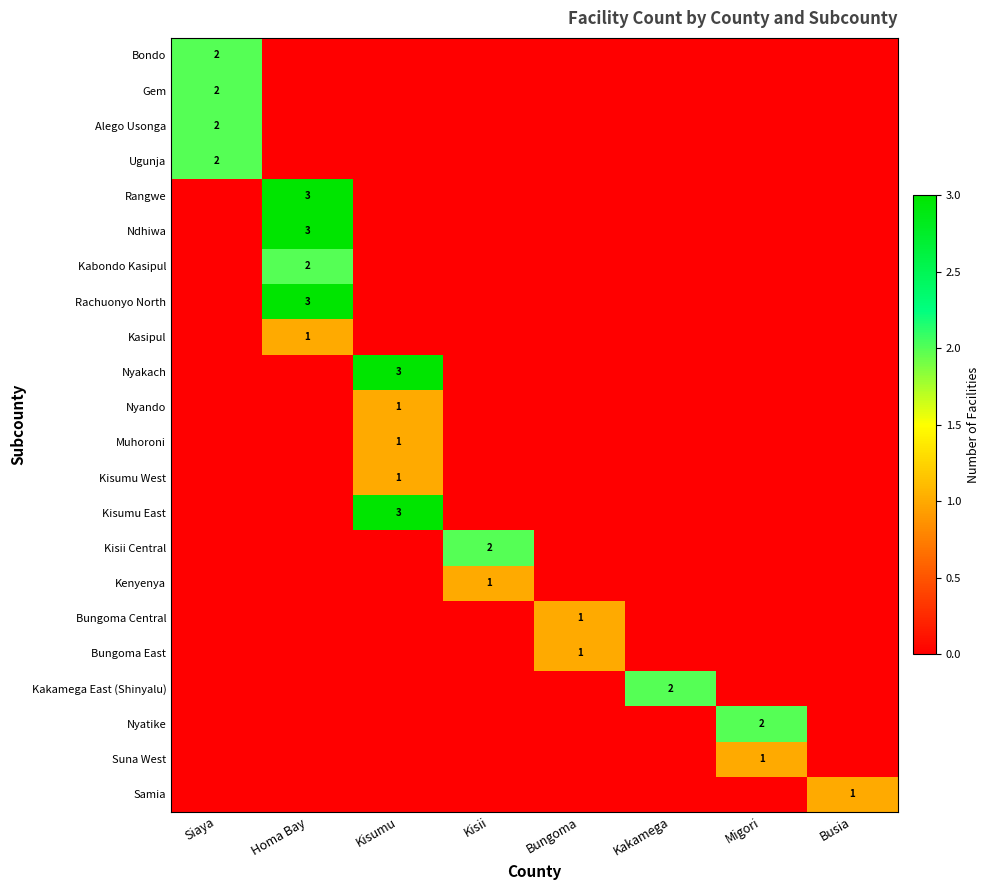

True or false: Kasipul has a value of 1 at Homa Bay.

True